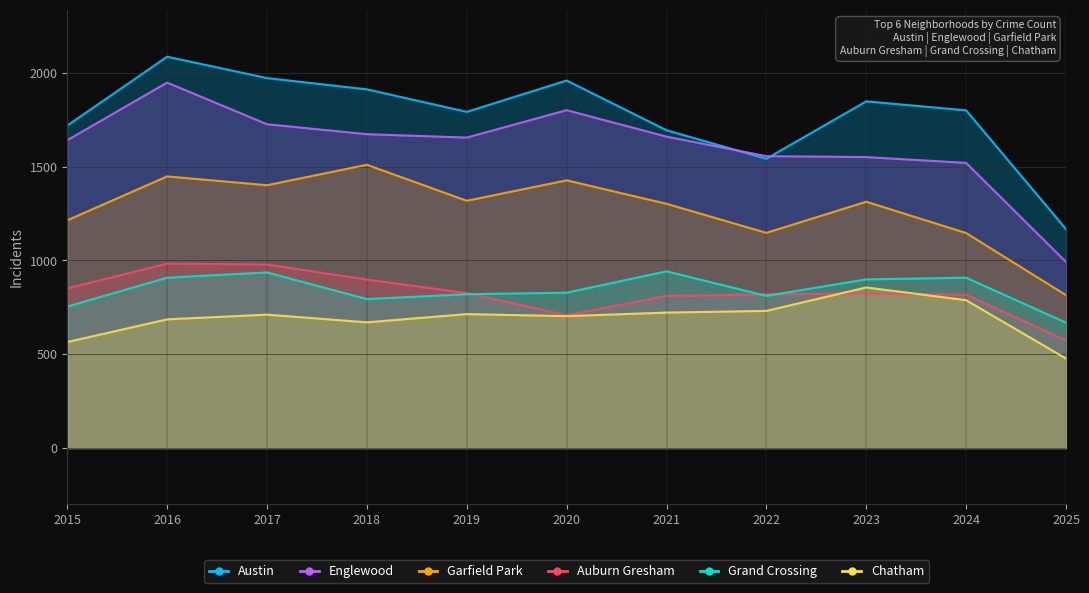

Reading left to right, what are all the values shown in this chart?

Austin: 1719	2086	1972	1912	1792	1959	1694	1542	1848	1800	1167
Englewood: 1641	1948	1726	1673	1655	1801	1660	1556	1551	1520	992
Garfield Park: 1214	1448	1401	1510	1318	1427	1302	1147	1313	1146	815
Auburn Gresham: 851	983	978	898	826	708	811	819	825	817	573
Grand Crossing: 754	908	936	794	820	828	942	811	899	908	668
Chatham: 565	686	711	670	714	703	722	731	856	788	477